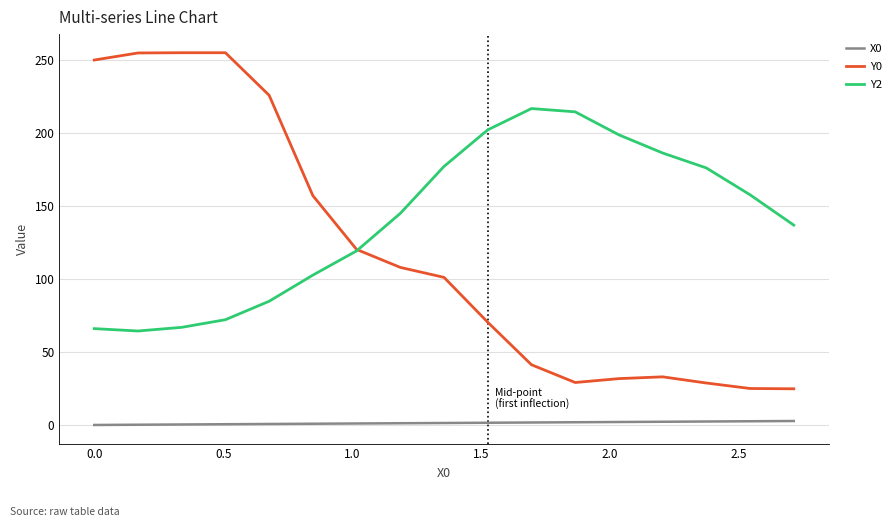

Which series has the widest spread of values?

Y0